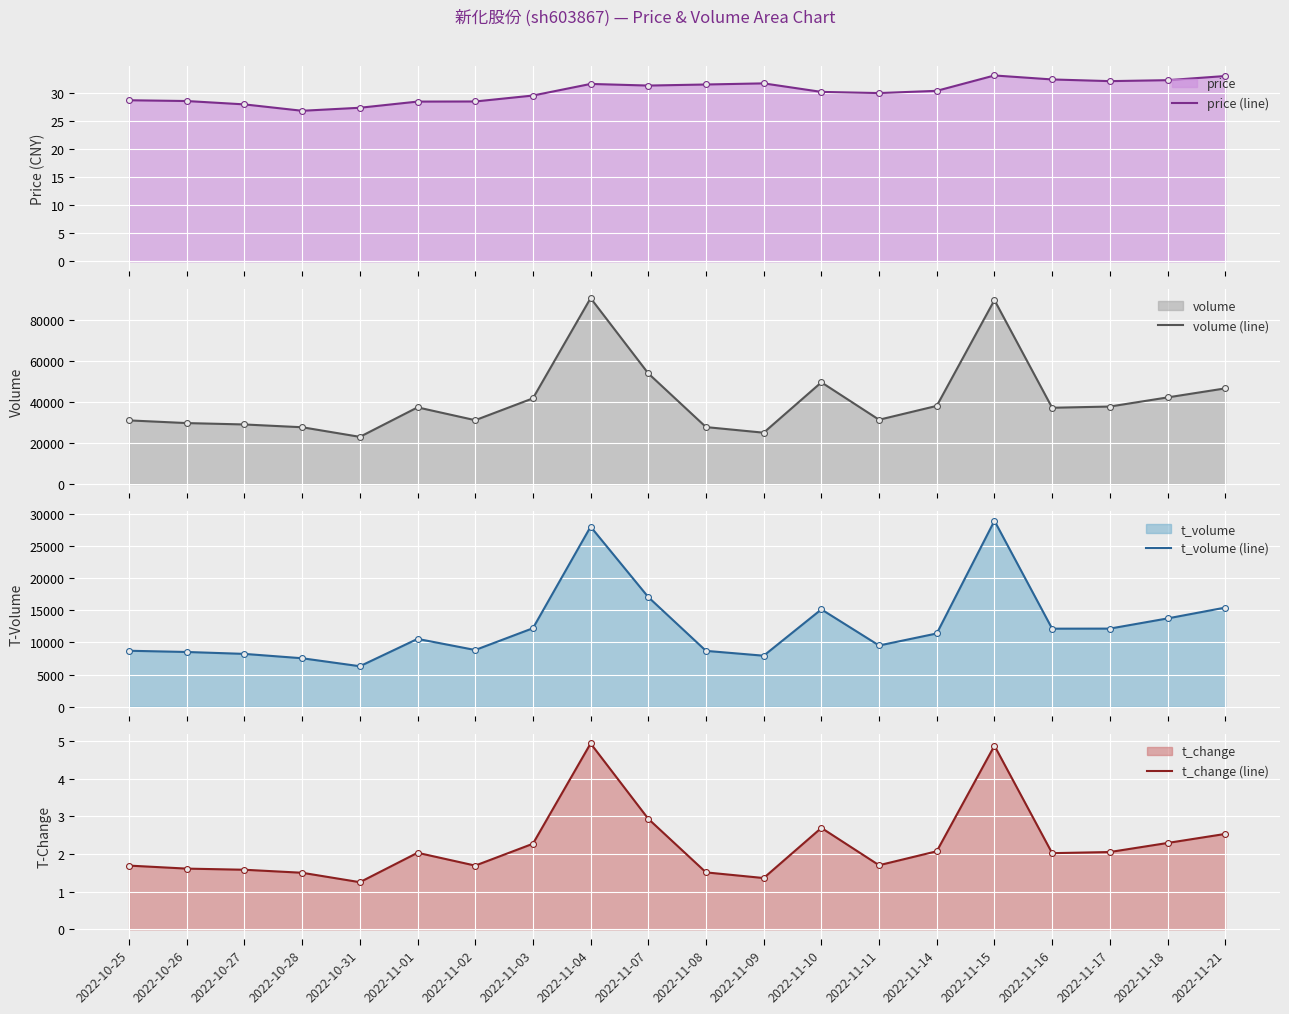

Which series has the largest total across all categories?

volume (line)